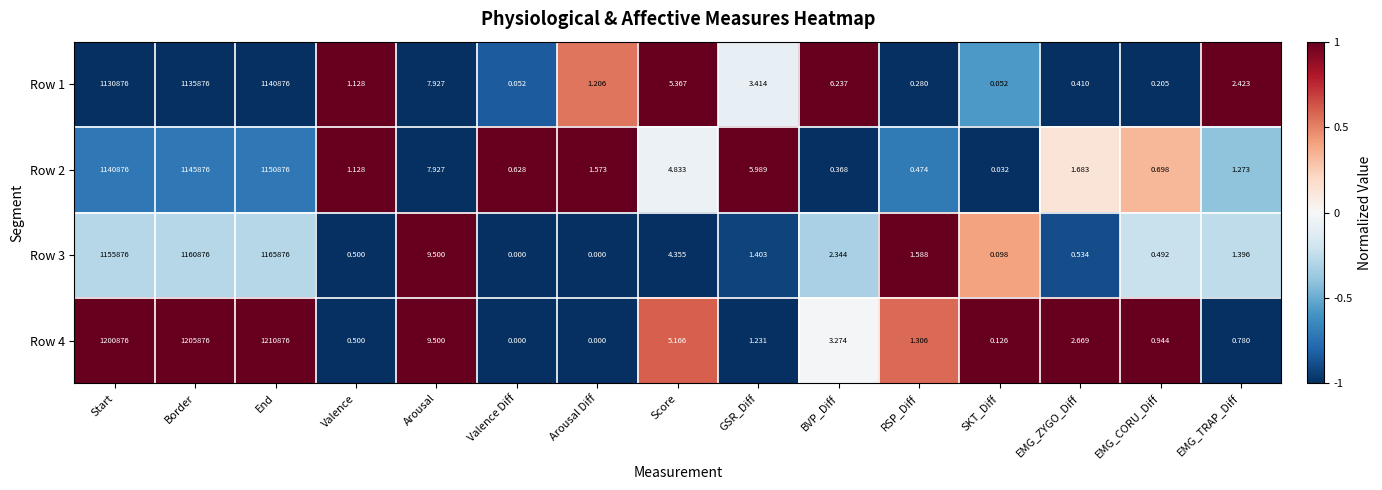

List the labels in order of Row 2 value, largest first.

End, Border, Start, Arousal, GSR_Diff, Score, EMG_ZYGO_Diff, Arousal Diff, EMG_TRAP_Diff, Valence, EMG_CORU_Diff, Valence Diff, RSP_Diff, BVP_Diff, SKT_Diff